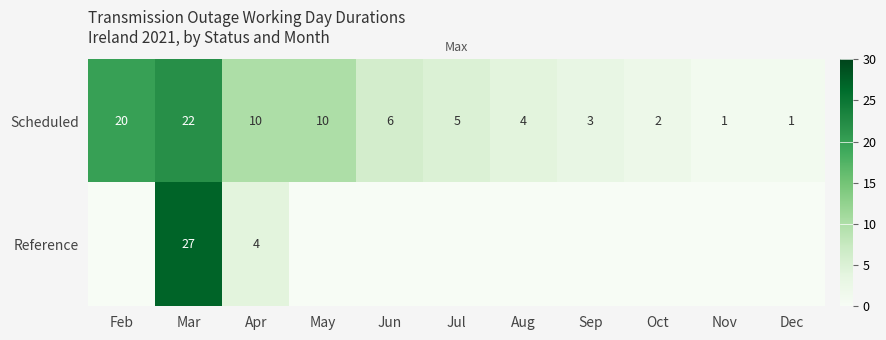

True or false: Scheduled has a value of 2 at Sep.

False